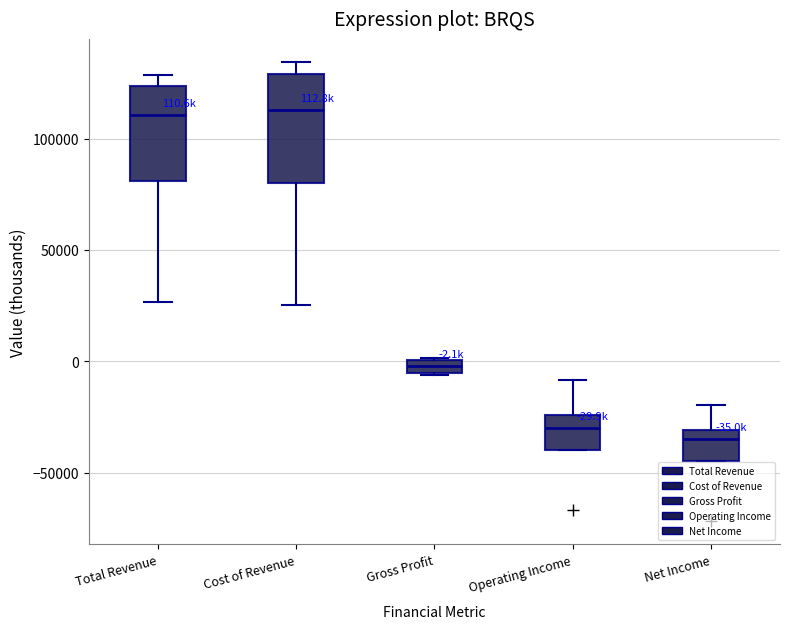

Comparing the boxes themselves (not the whiskers), which one is the tallest?

Cost of Revenue